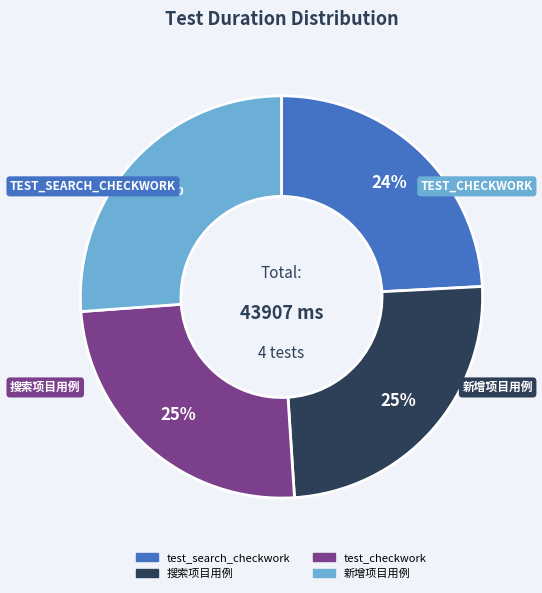

Rank the categories by value from highest to lowest.

新增项目用例, test_checkwork, 搜索项目用例, test_search_checkwork